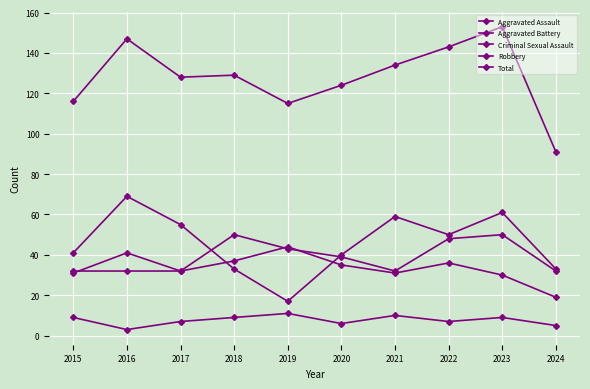

At which label is Criminal Sexual Assault closest to 7?

2017